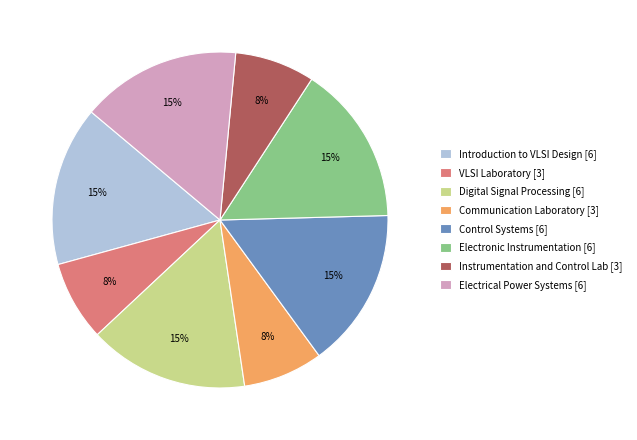

How many segments does this pie chart have?

8